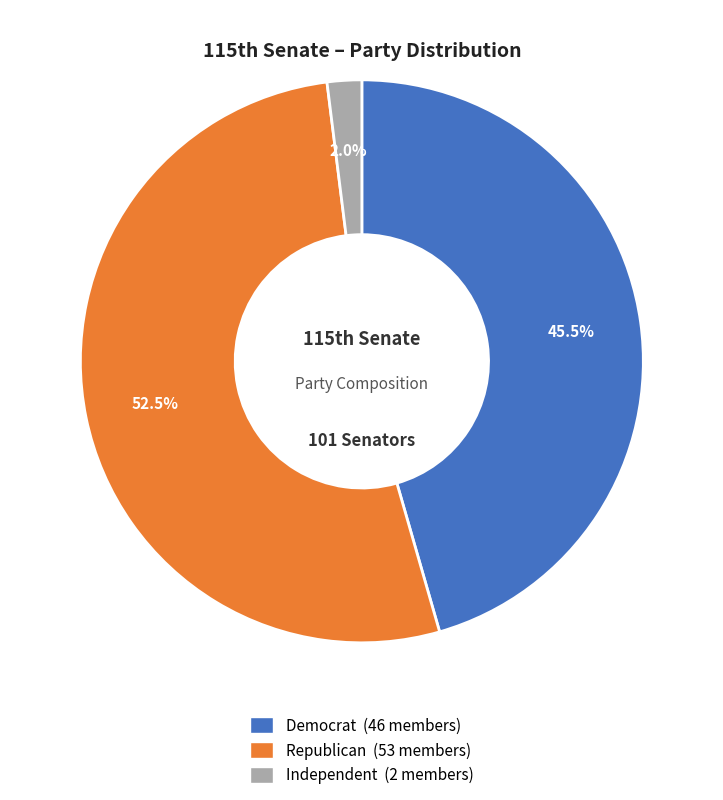

To the nearest percent, what is the average slice percentage?

33%